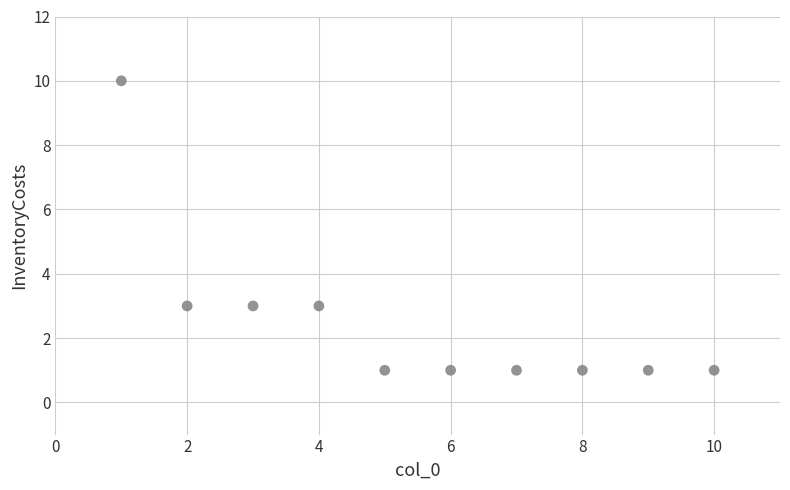

What is the range of X values (max minus min)?

9